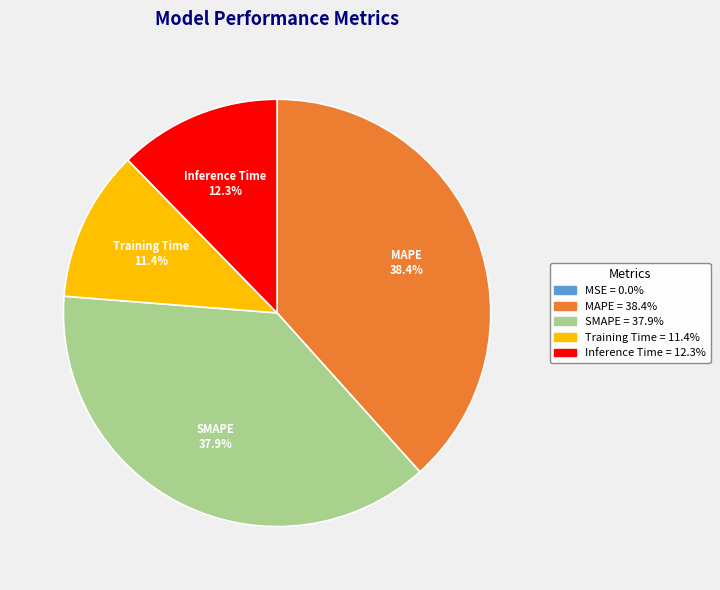

Is there any slice that represents more than half of the pie?

No